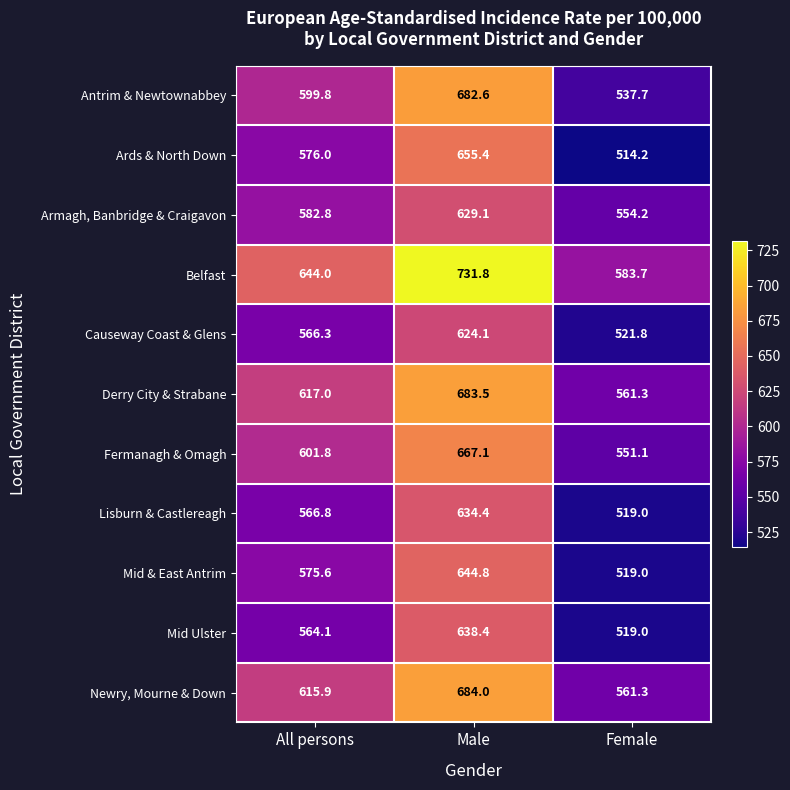

Rank the series at All persons from lowest to highest value.

Mid Ulster, Causeway Coast & Glens, Lisburn & Castlereagh, Mid & East Antrim, Ards & North Down, Armagh, Banbridge & Craigavon, Antrim & Newtownabbey, Fermanagh & Omagh, Newry, Mourne & Down, Derry City & Strabane, Belfast